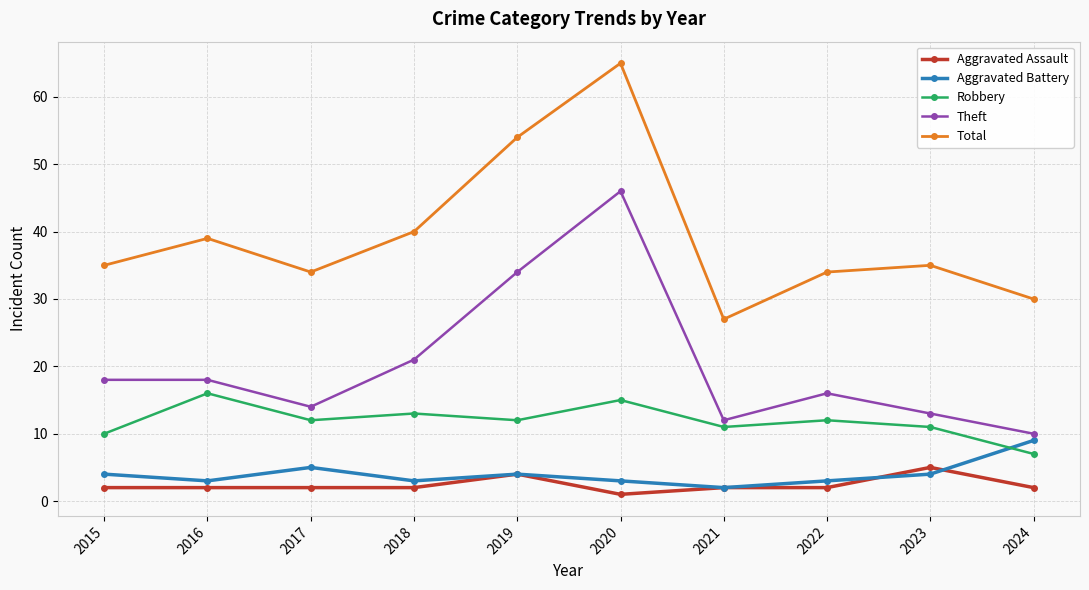

At which category does Total reach its first local valley?

2017